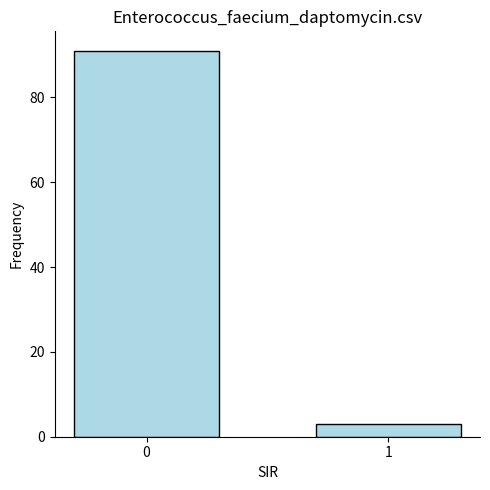

Reading left to right, transcribe all the data shown in this chart.

0=91	1=3